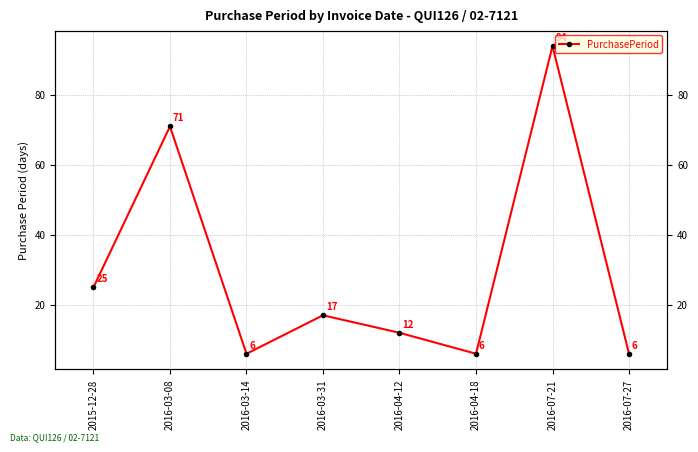

The value at 2016-07-27 is 1. True or false?

False